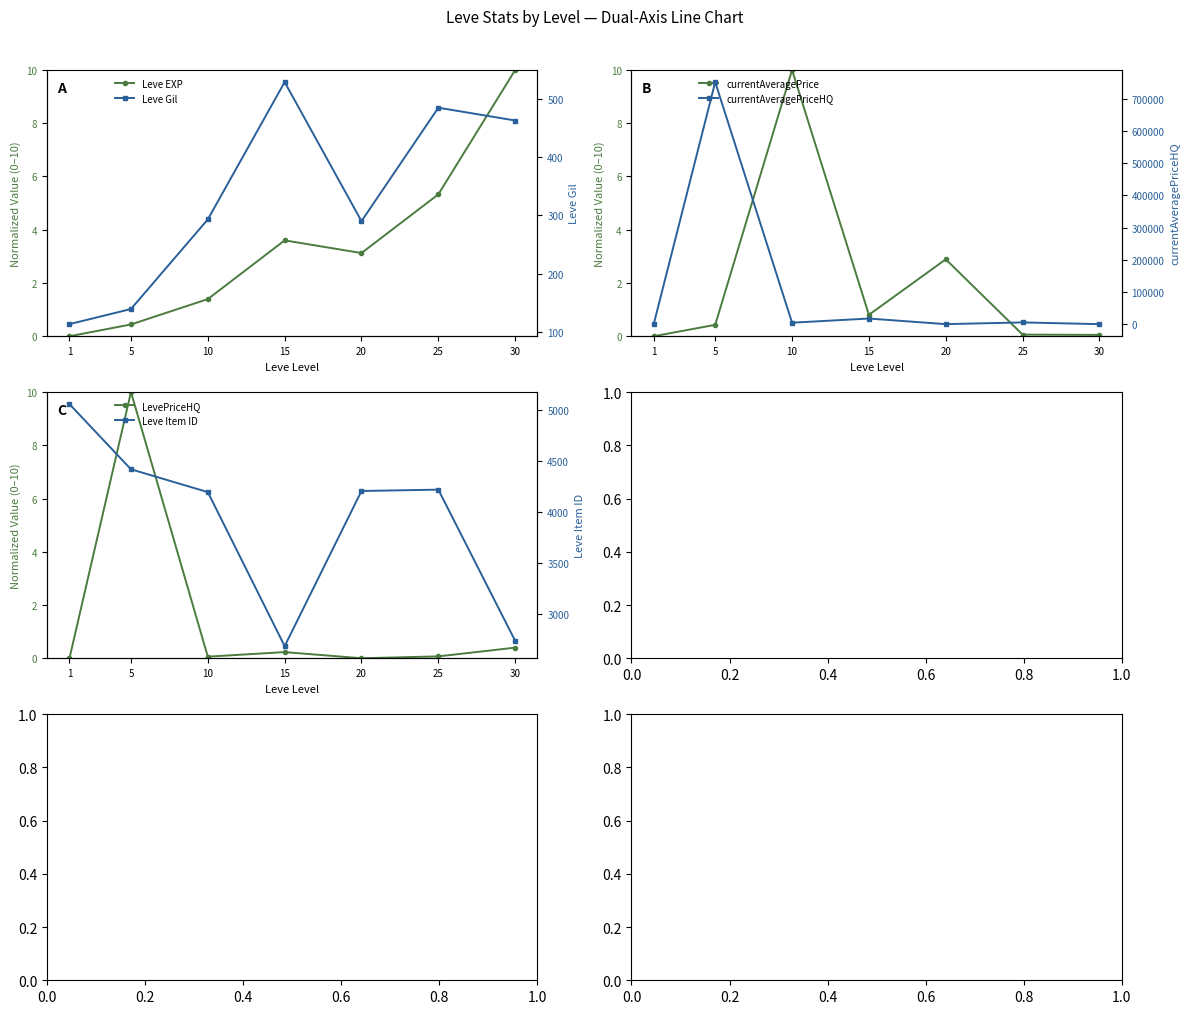

At how many categories does at least one series exceed 406835?

1